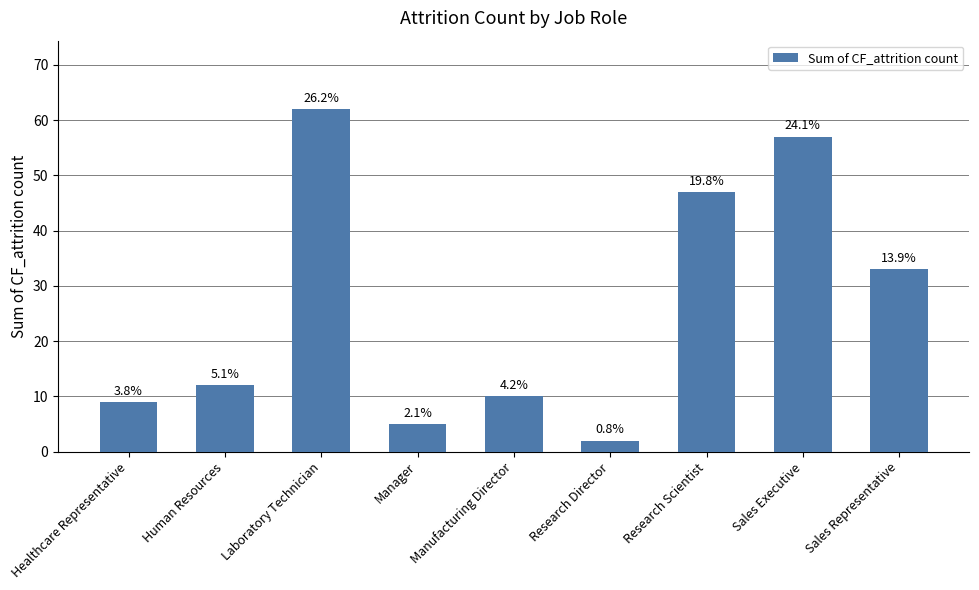

Rank the categories by value from lowest to highest.

Research Director, Manager, Healthcare Representative, Manufacturing Director, Human Resources, Sales Representative, Research Scientist, Sales Executive, Laboratory Technician